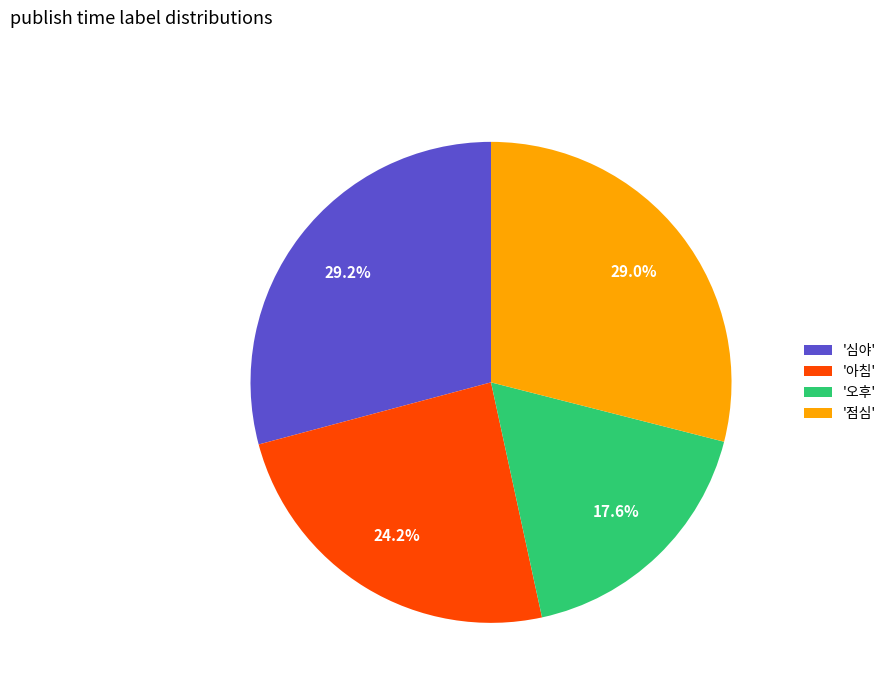

Which slice is the smallest?

'오후'